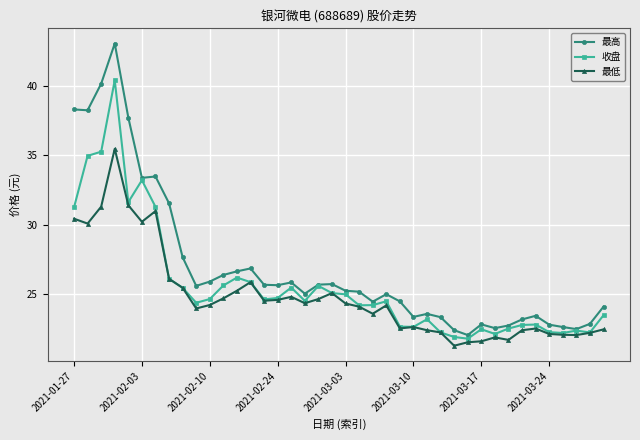

True or false: 收盘 has more than 2 interior local peaks.

True